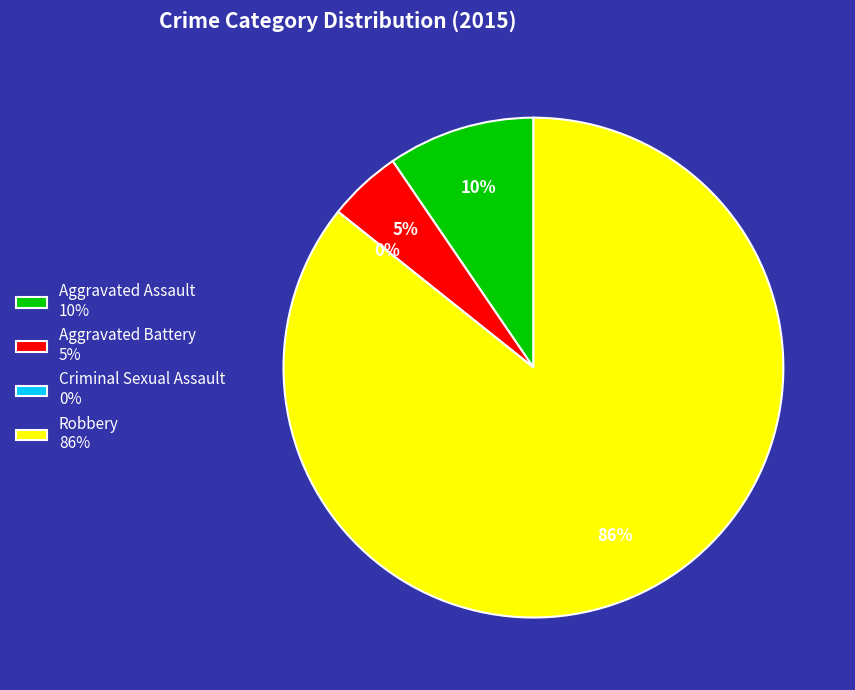

Rank the categories by value from highest to lowest.

Robbery, Aggravated Assault, Aggravated Battery, Criminal Sexual Assault